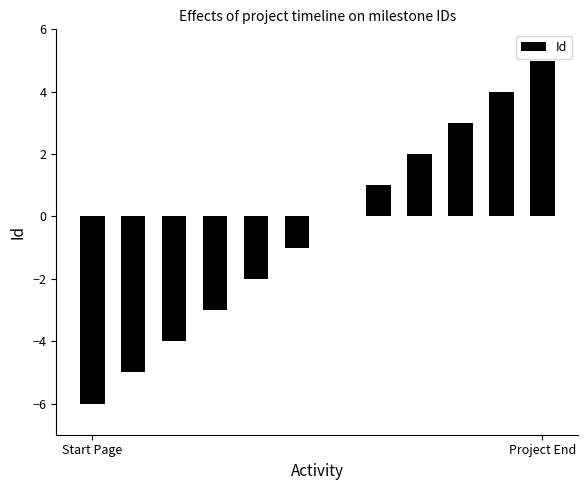

What is the sum of all values?

-6